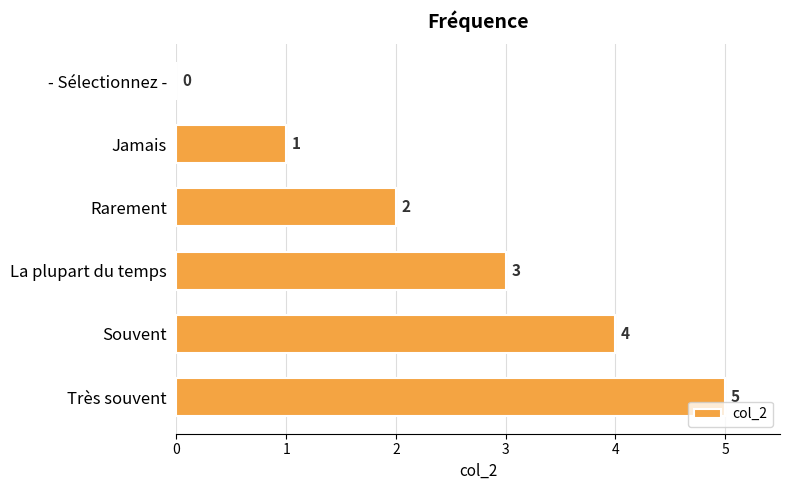

How many values are between 1 and 4?

4